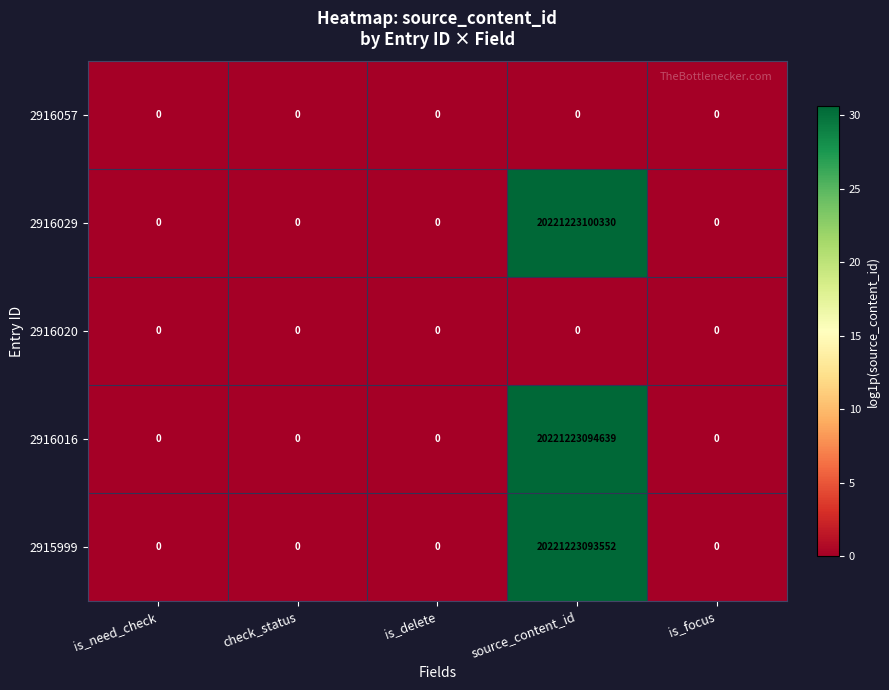

At which label does 2916029 reach its peak?

source_content_id